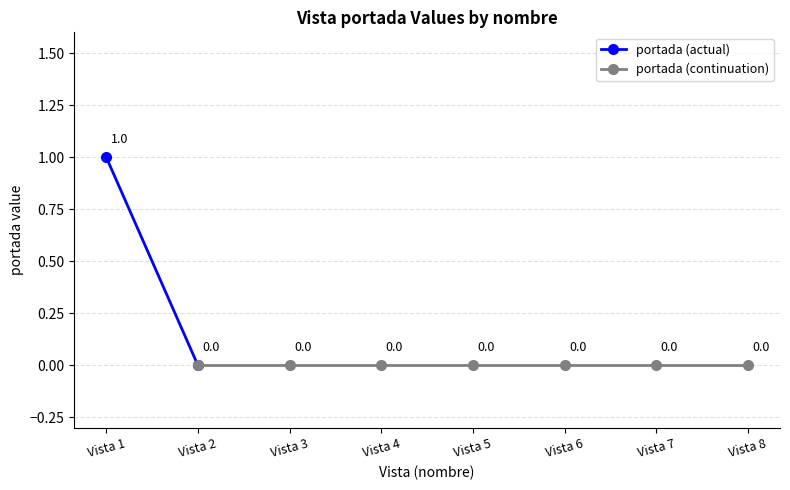

Reading left to right, transcribe all the data shown in this chart.

1	0	0	0	0	0	0	0